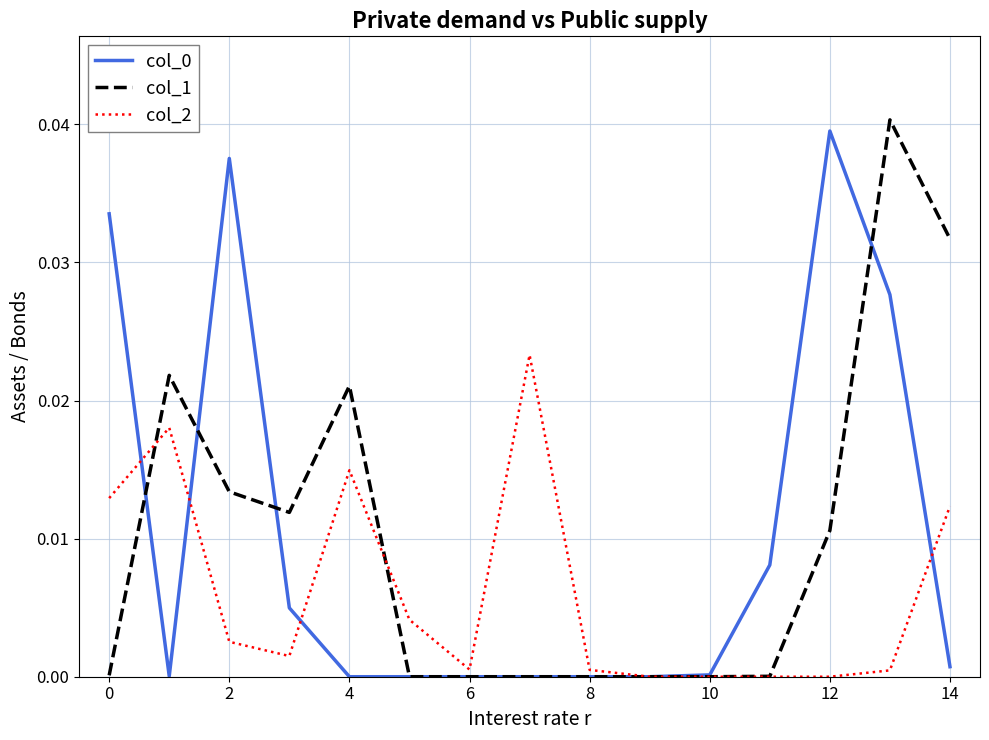

How many lines are shown in the chart?

3